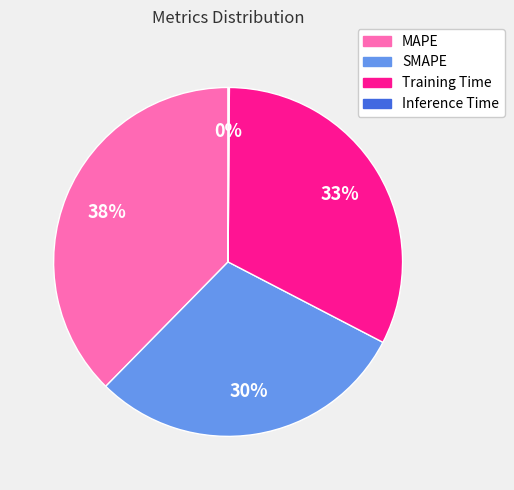

True or false: Training Time accounts for 18% of the total.

False